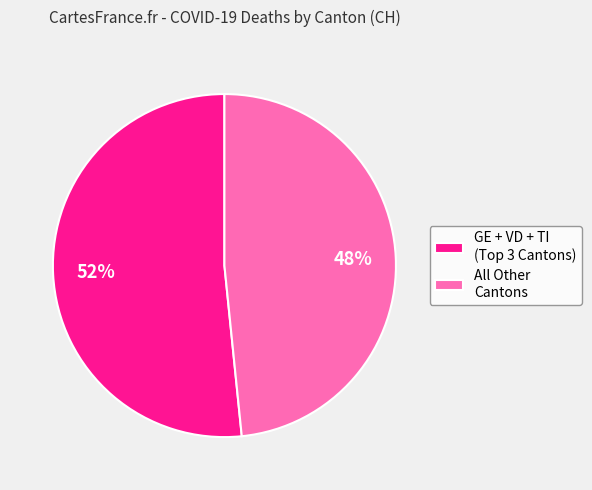

To the nearest percent, what is the average slice percentage?

50%